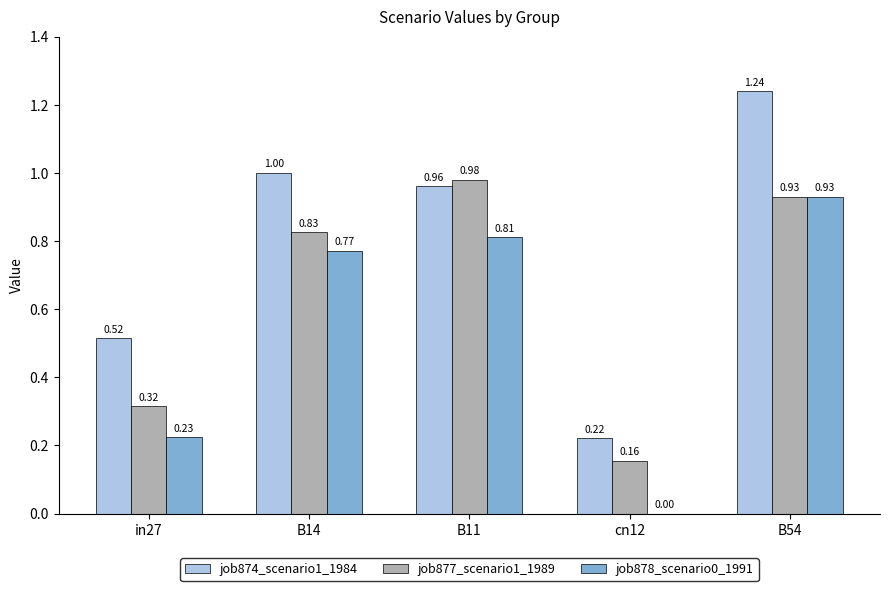

Which series changed the most between B14 and B54?

job874_scenario1_1984